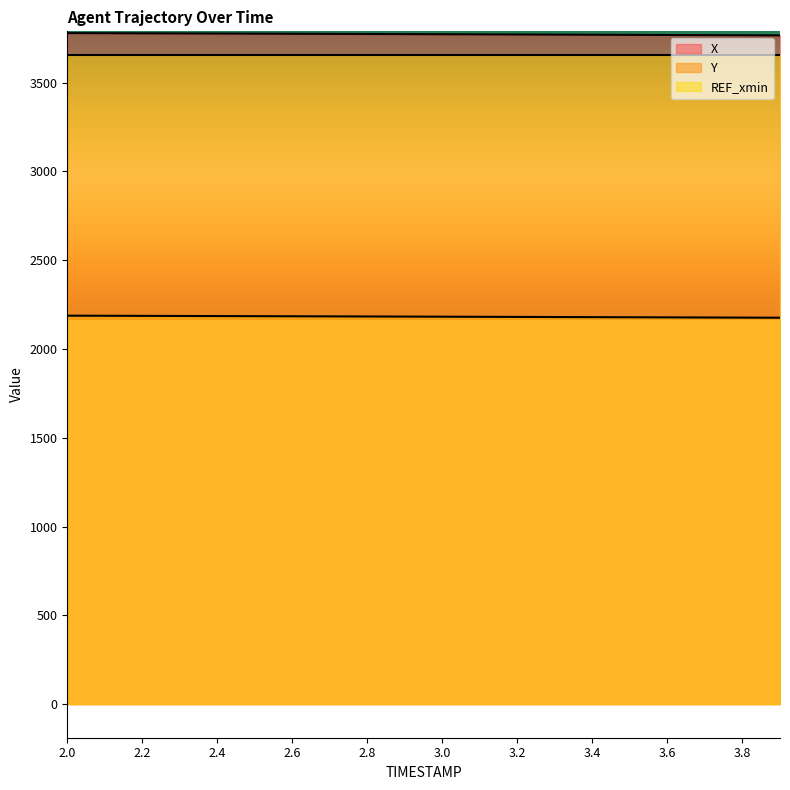

What position from the right is 2.9?

11